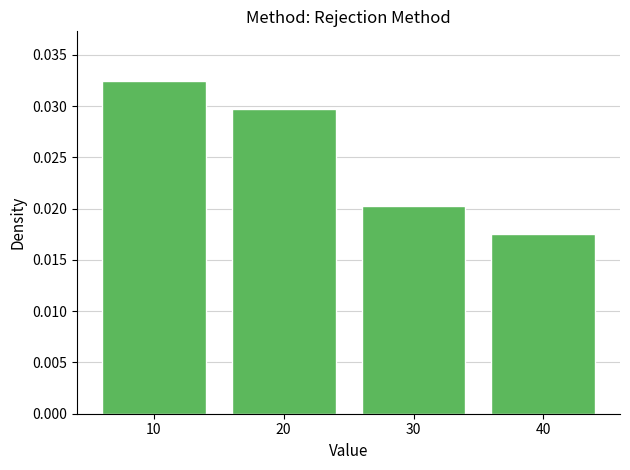

How many values are between 0 and 1?

4